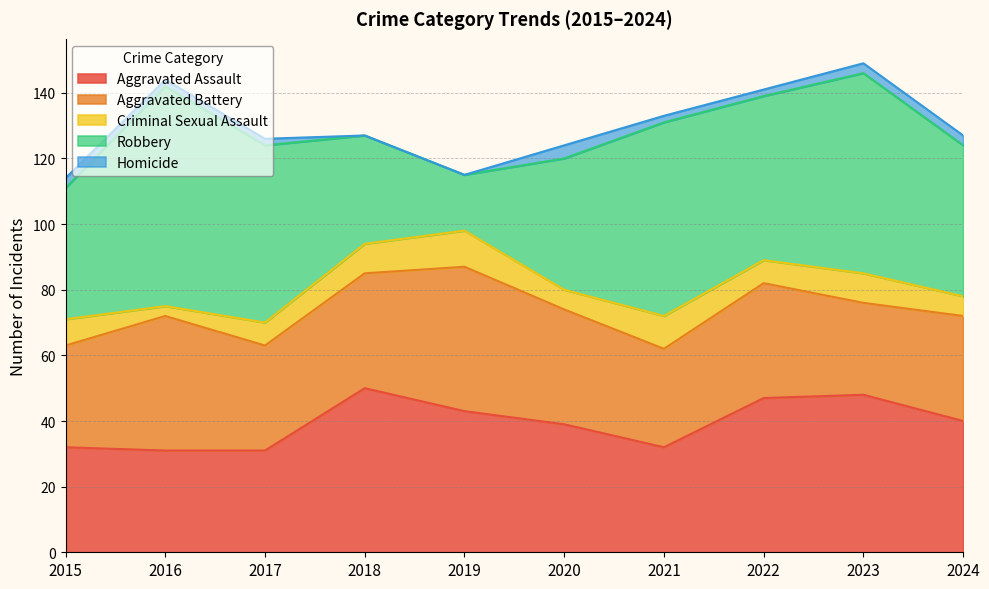

Which label corresponds to the smallest value in the chart?

2018